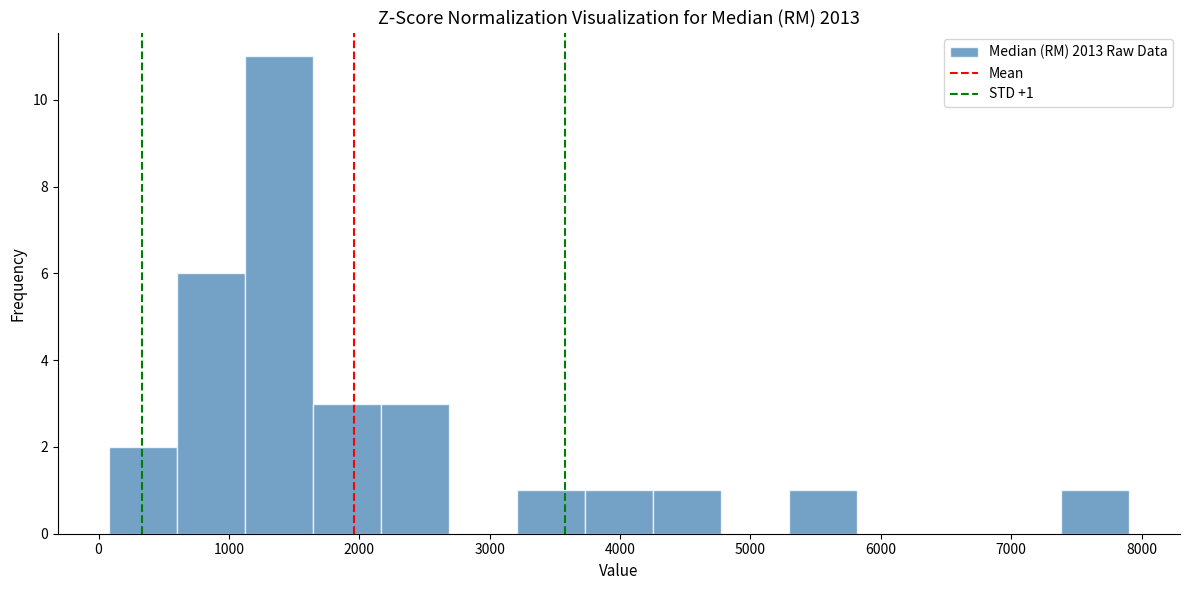

Over which range of the x-axis is the bar tallest?

1100 to 1600